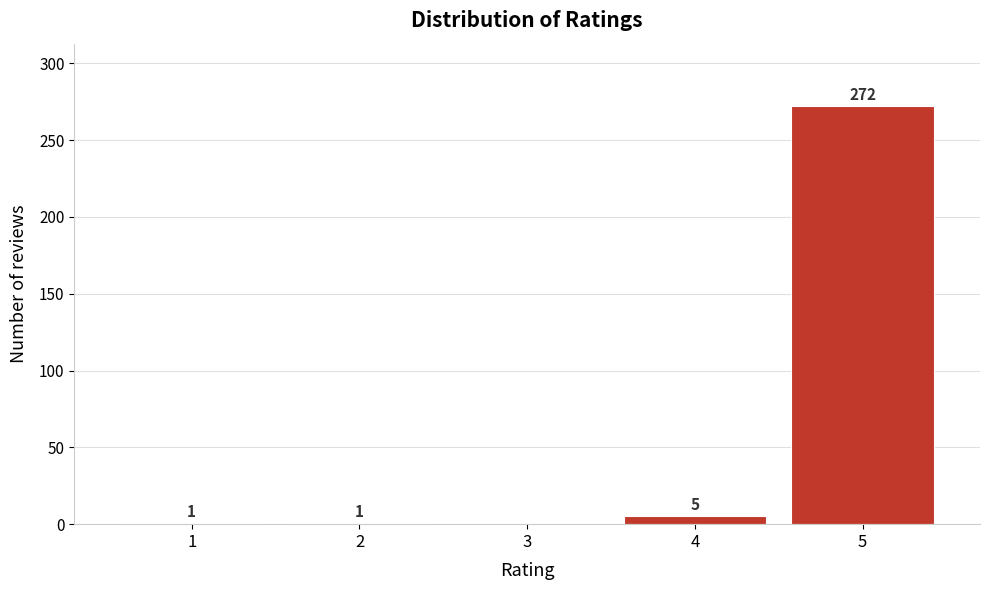

Reading left to right, list all the values displayed in this chart.

1=1	2=1	3=0	4=5	5=272